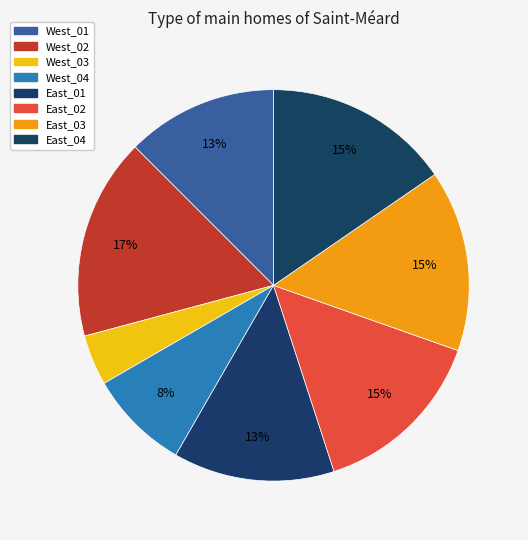

How many slices are in this pie chart?

8